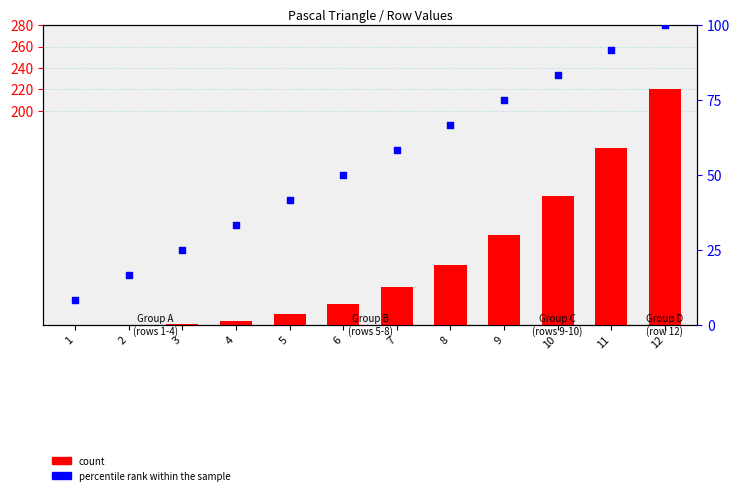

At how many categories does at least one series exceed 177?

1